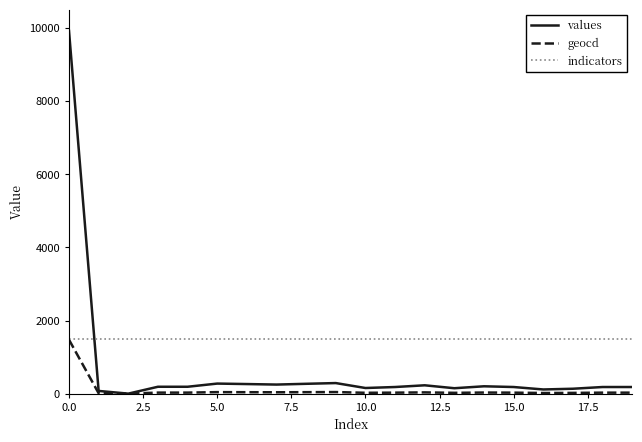

Does the chart display data point markers on the line(s)?

No